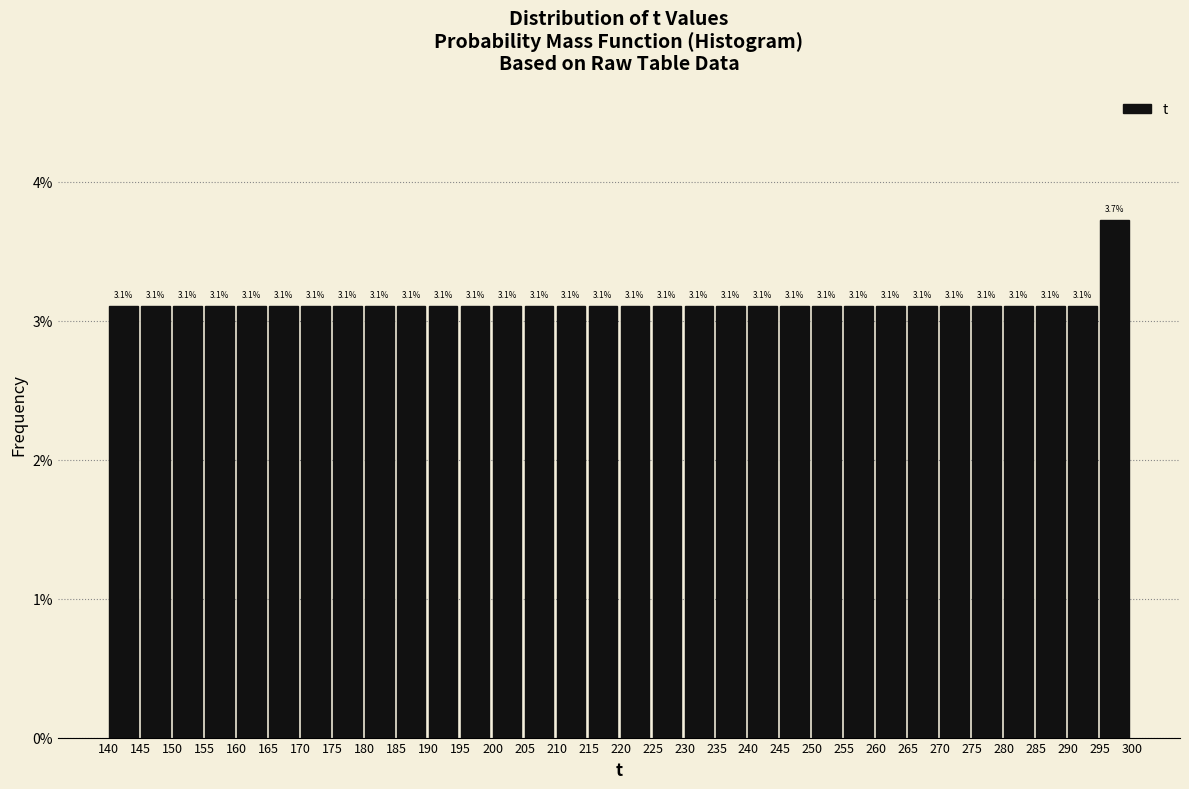

Over which range of the x-axis is the bar tallest?

295 to 300